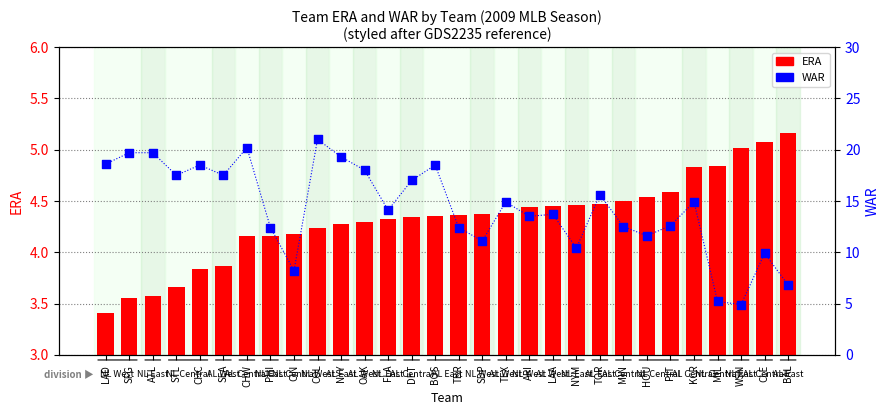

At how many categories does at least one series exceed 6?

28